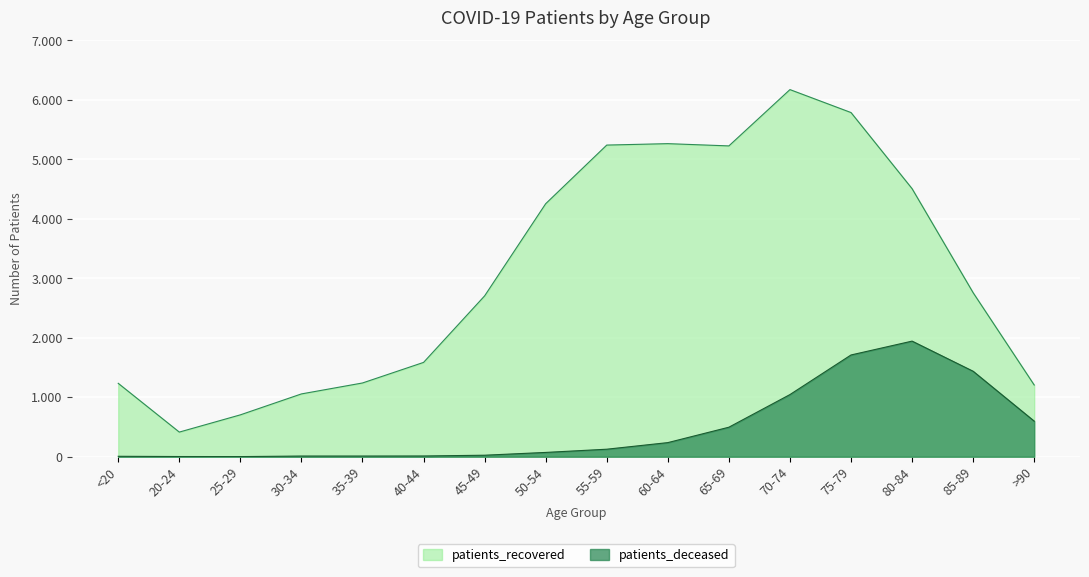

Is it true that patients_deceased equals 6 at 40-44?

False